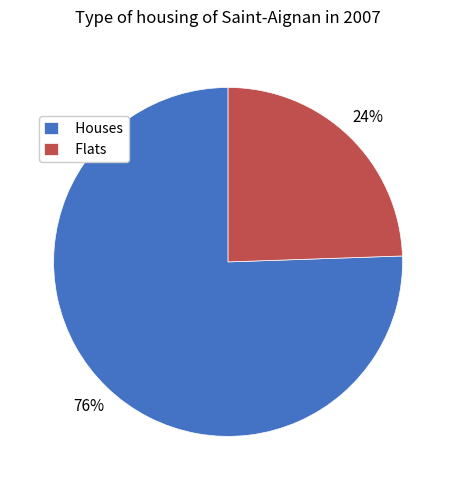

Which slice is the smallest?

Flats